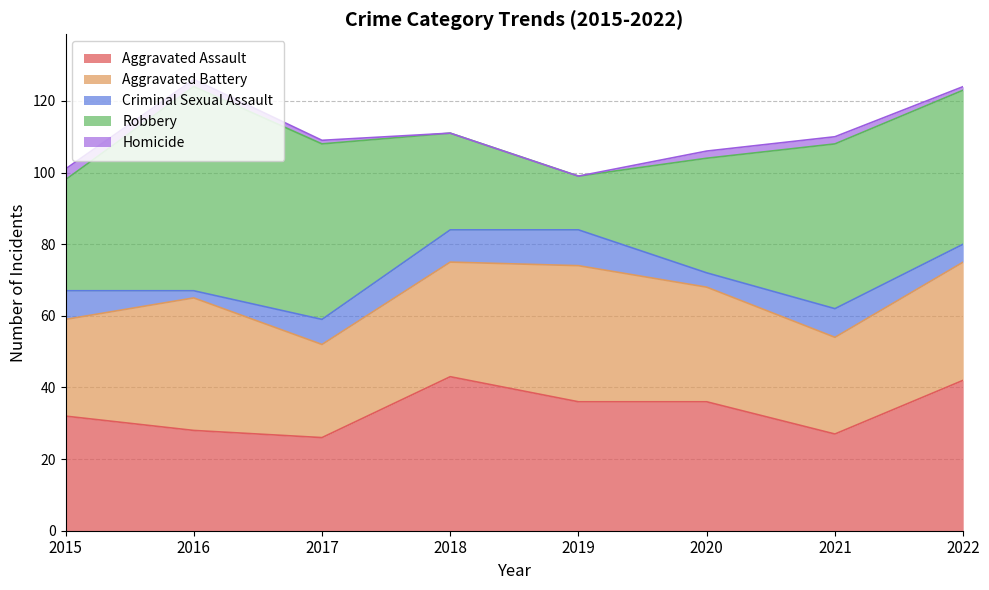

Which series changed the most between 2015 and 2017?

Robbery